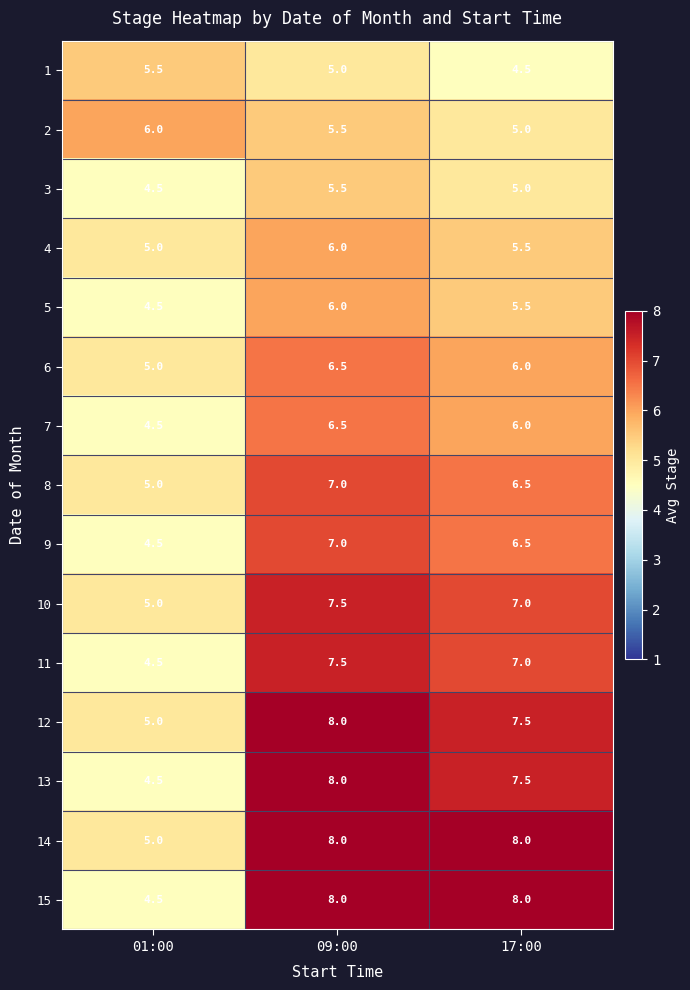

What is the greatest value displayed?

8.0